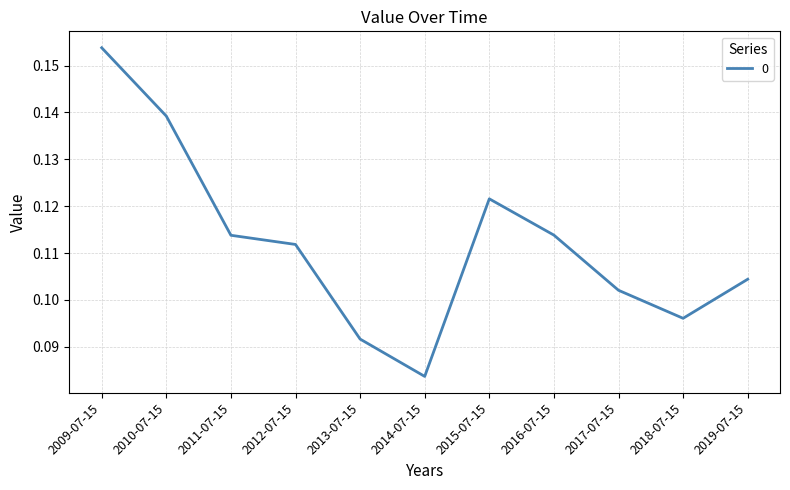

Which category has the lowest value across all series?

2014-07-15